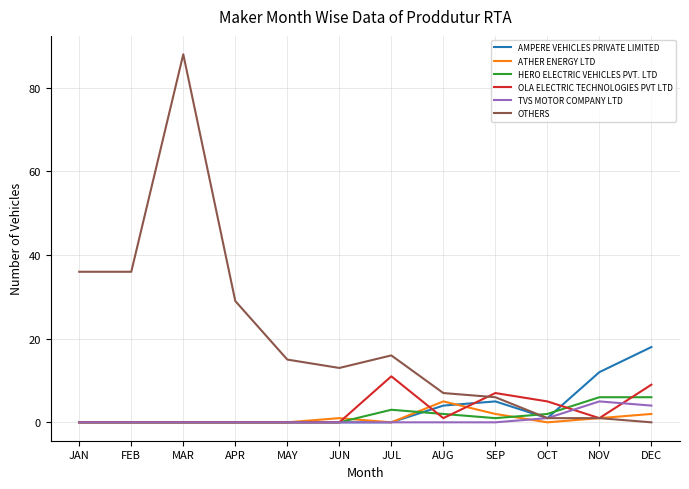

What is the difference between the ATHER ENERGY LTD values at APR and NOV?

1